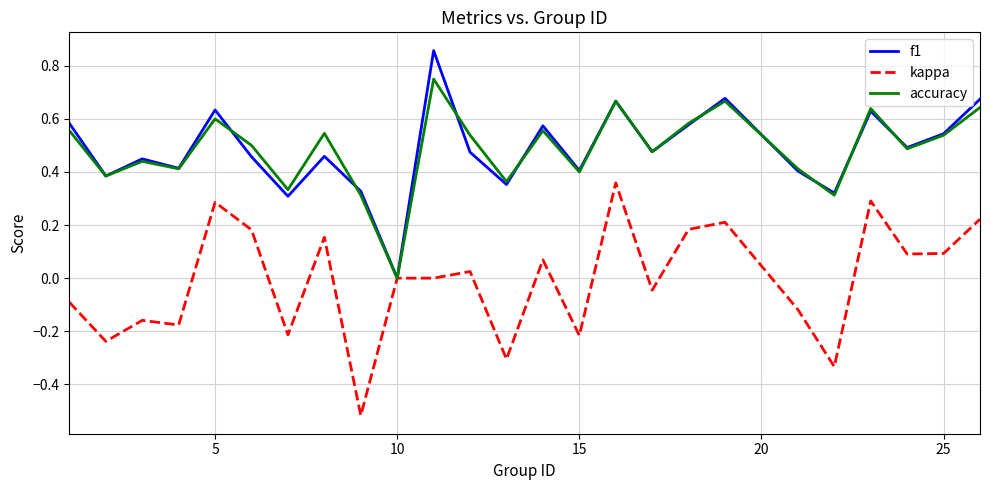

Rank the series by their maximum value, from lowest to highest.

kappa, accuracy, f1